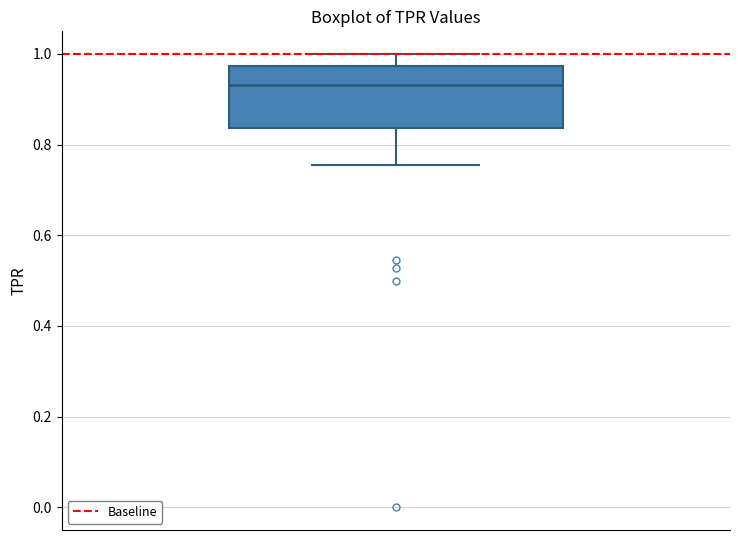

Transcribe this box plot: give where the median line is, the range the box spans, and where the two whiskers end, as read against the y-axis. The values are not printed on the chart, so give them approximately, as read against the axis.

median 0.94, box 0.84 to 0.98, whiskers 0.76 to 1.00